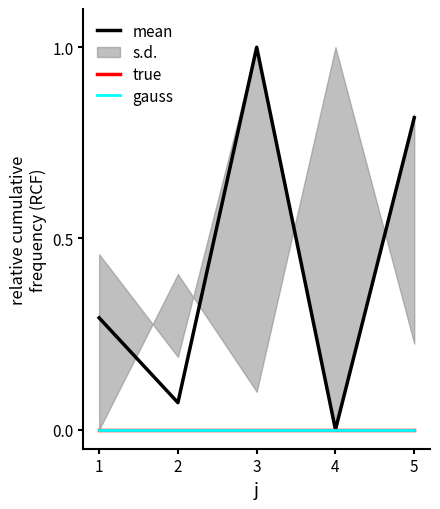

Reading left to right, list all the values displayed in this chart.

mean: 1=0.3	2=0.1	3=1.0	4=0.0	5=0.8
true: 1=0.0	2=0.0	3=0.0	4=0.0	5=0.0
gauss: 1=0.0	2=0.0	3=0.0	4=0.0	5=0.0